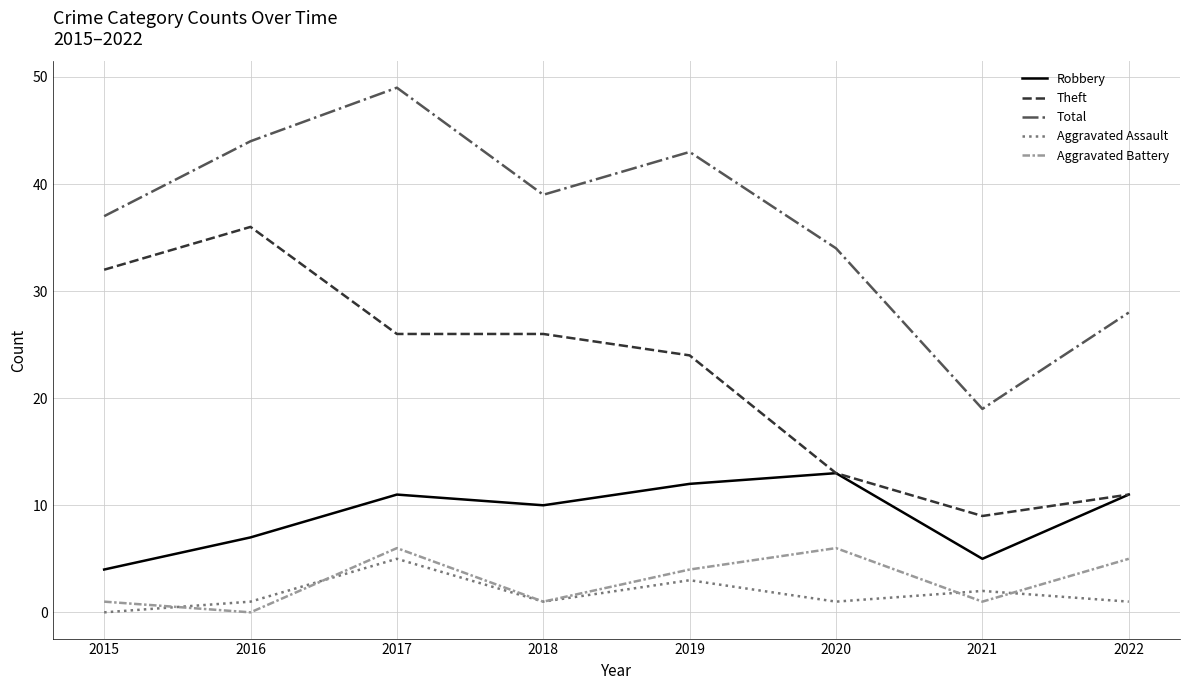

At how many categories does at least one series exceed 0?

8